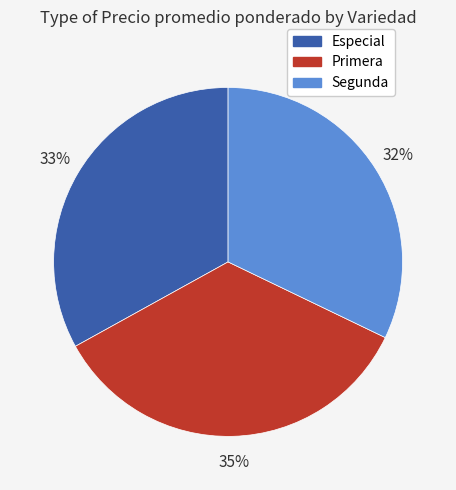

To the nearest percent, what is the difference between the largest and smallest slice percentages?

3%